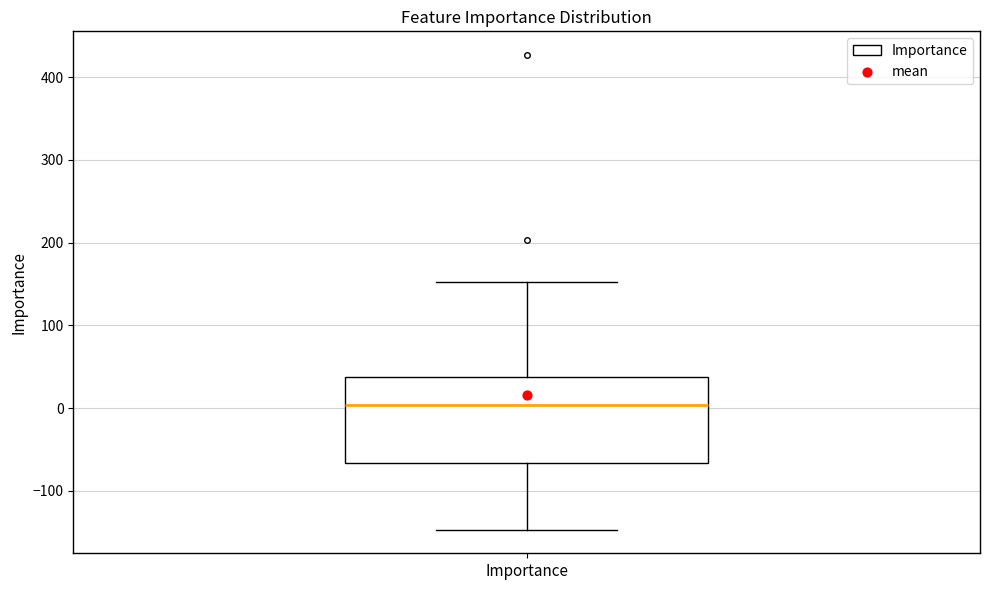

Where is the lower edge of the box for Importance on the y-axis? The values are not printed on the chart, so give them approximately, as read against the axis.

-70